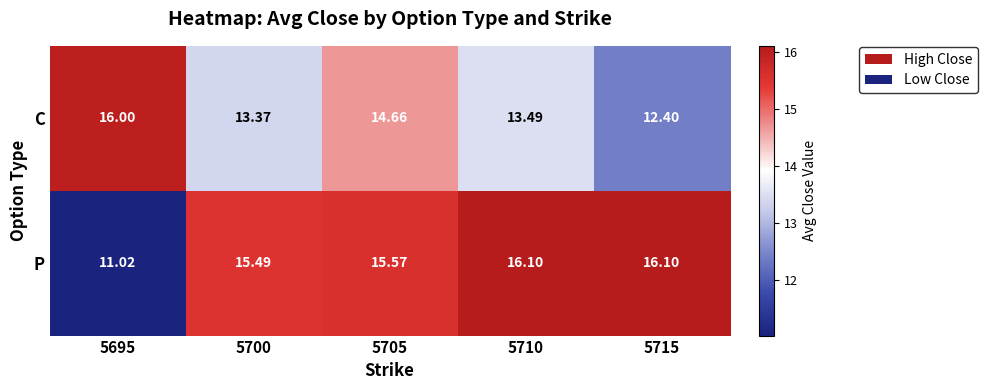

Which series has the largest range (max minus min)?

P